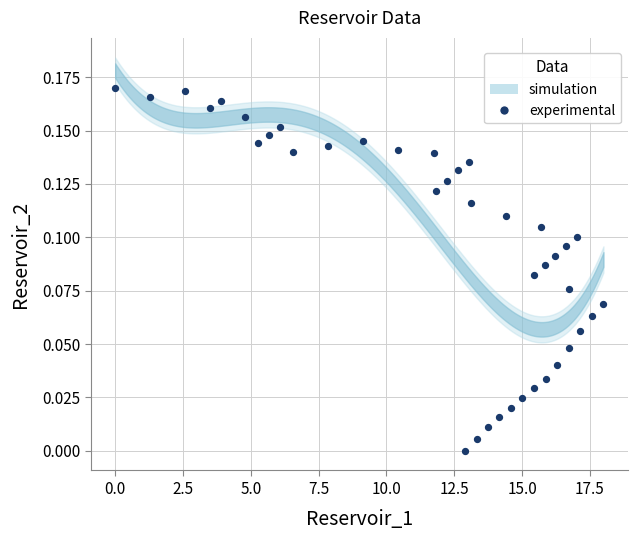

What is the range of X values (max minus min)?

18.0